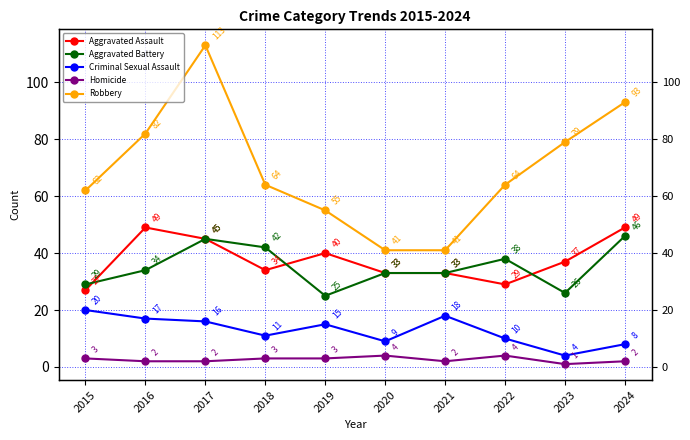

At which category does the chart reach its peak across all series?

2017